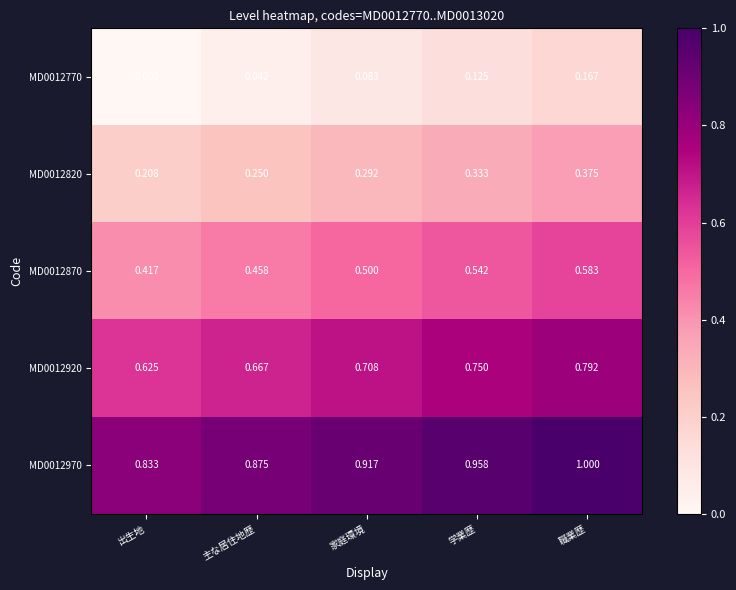

At which label does MD0012870 reach its minimum?

出生地